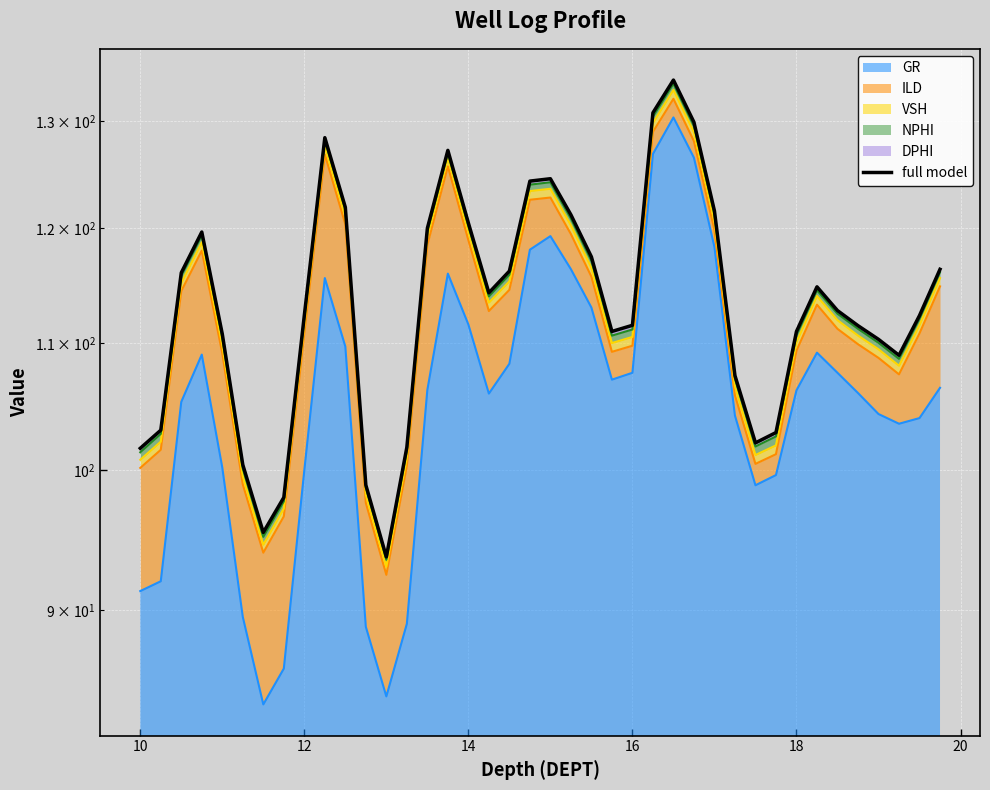

What is the maximum value shown in the chart?

134.1